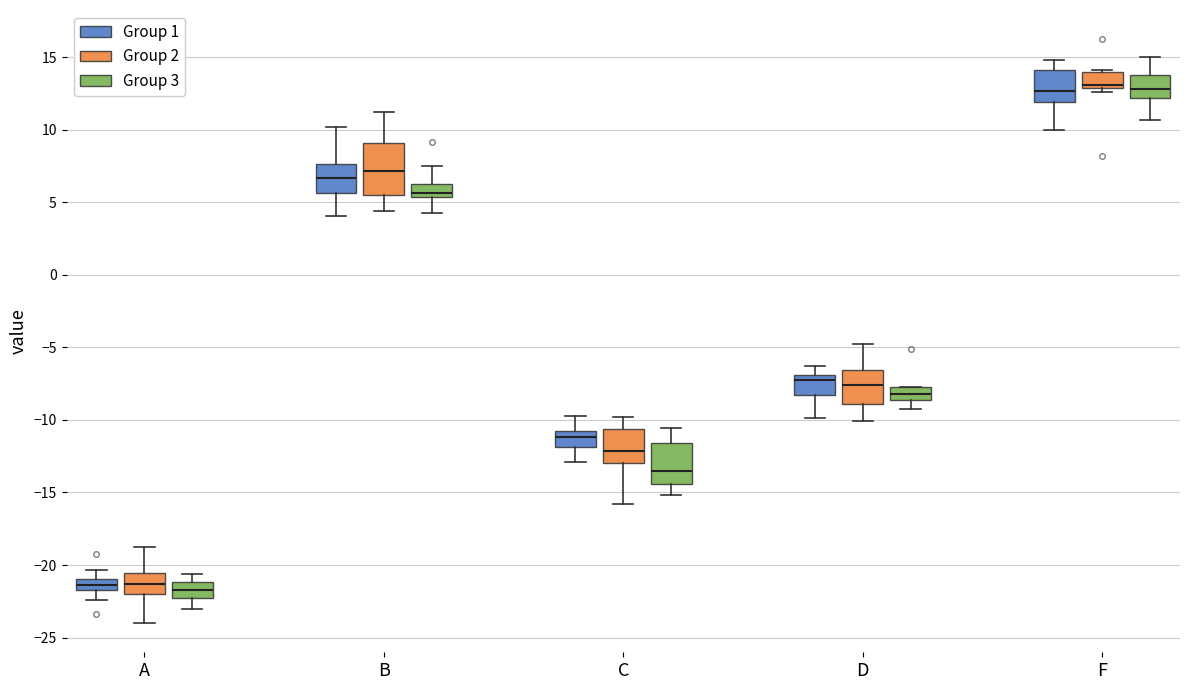

Where is the lower edge of the box for C (Group 1) on the y-axis? The values are not printed on the chart, so give them approximately, as read against the axis.

-12.0